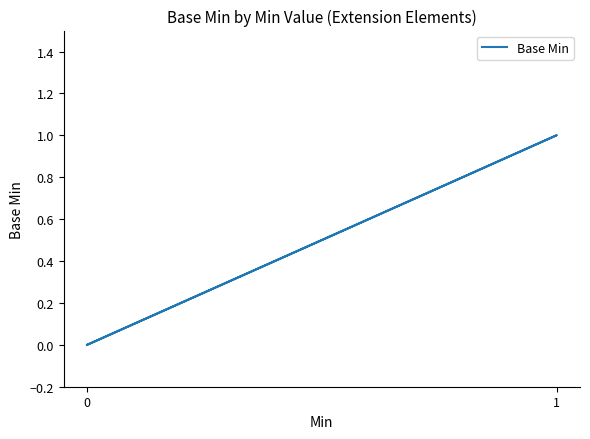

Is this an area chart (filled region under the line)?

No